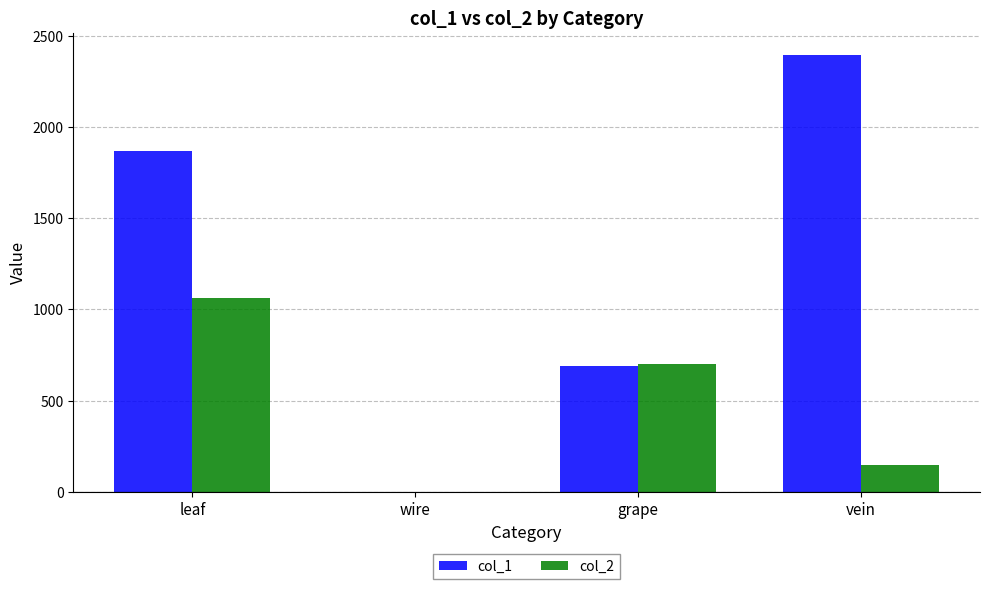

What is the greatest value displayed?

2396